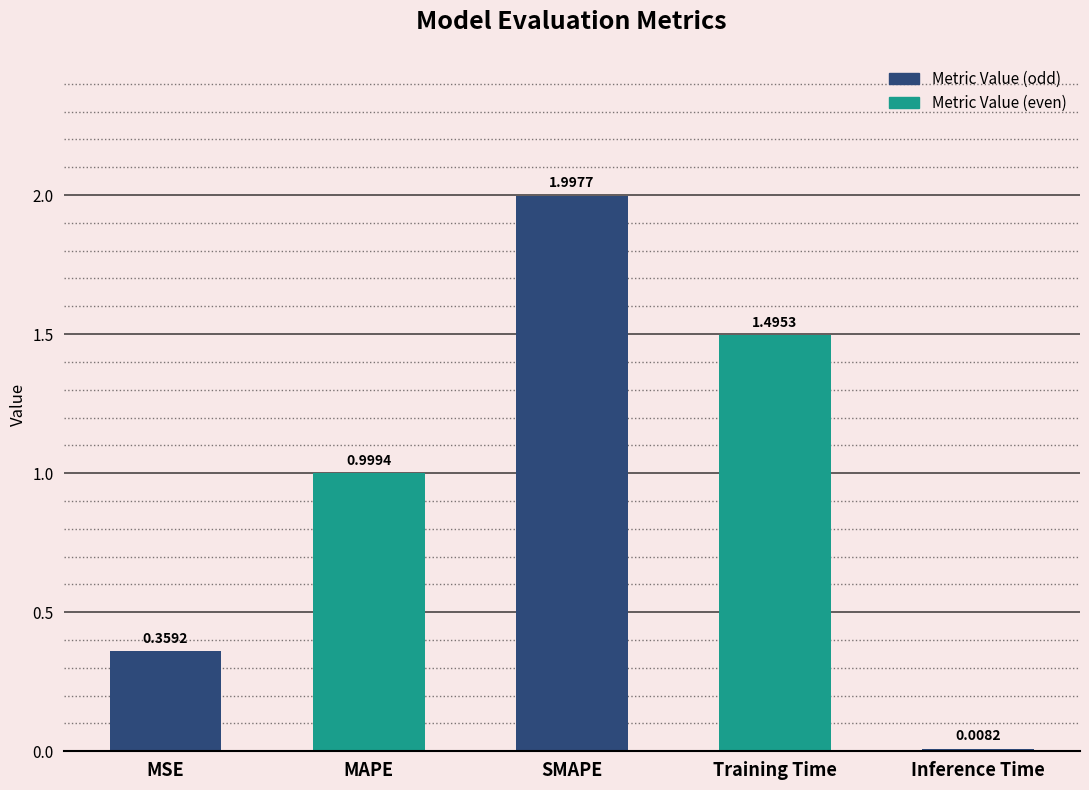

What is the sum of all values?

4.9